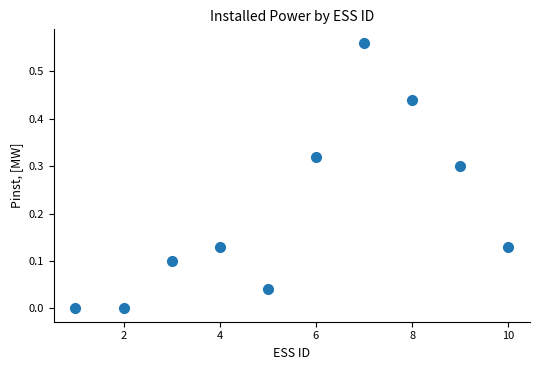

What is the average X value?

5.5